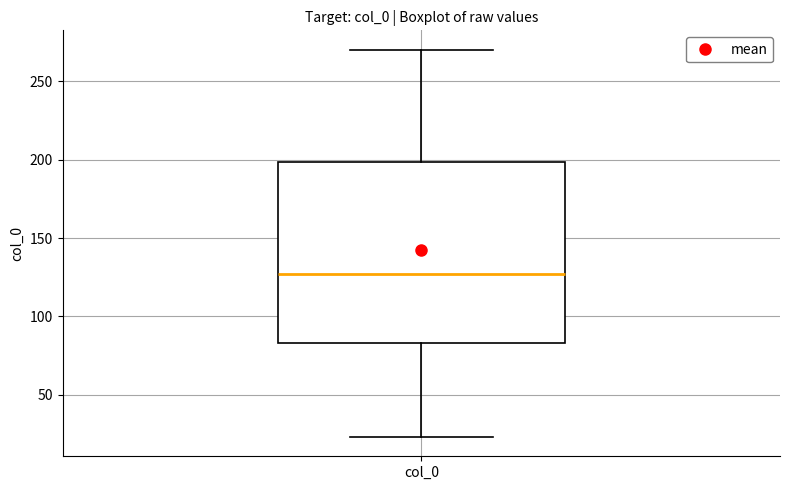

Read this box plot against the y-axis: the position of the median line, the range covered by the box, and the ends of both whiskers. The values are not printed on the chart, so give them approximately, as read against the axis.

median 125, box 85 to 200, whiskers 25 to 270